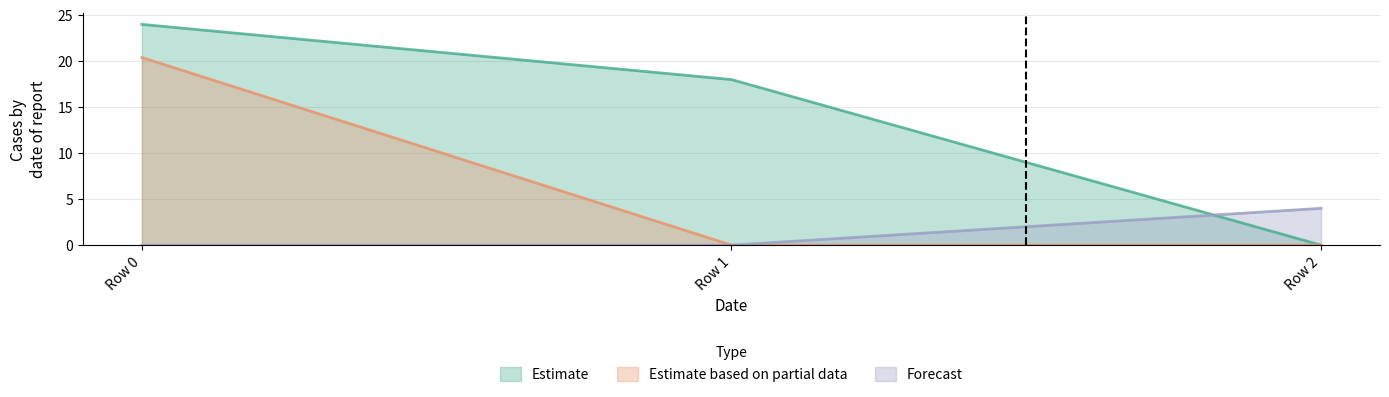

What is the value of the Estimate point at the 1st from the left?

24.0